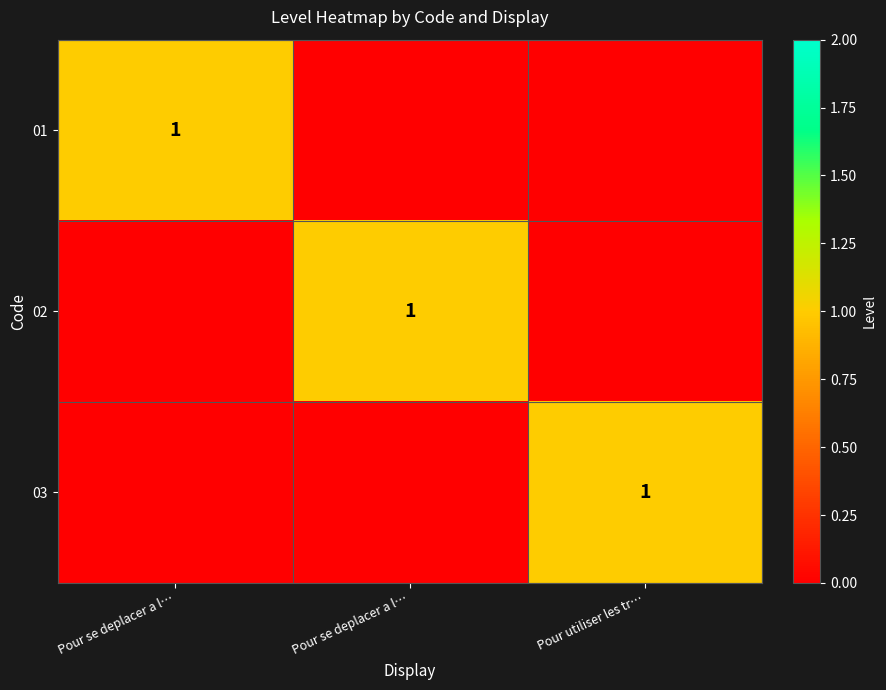

How many data points in 01 are above 0?

1